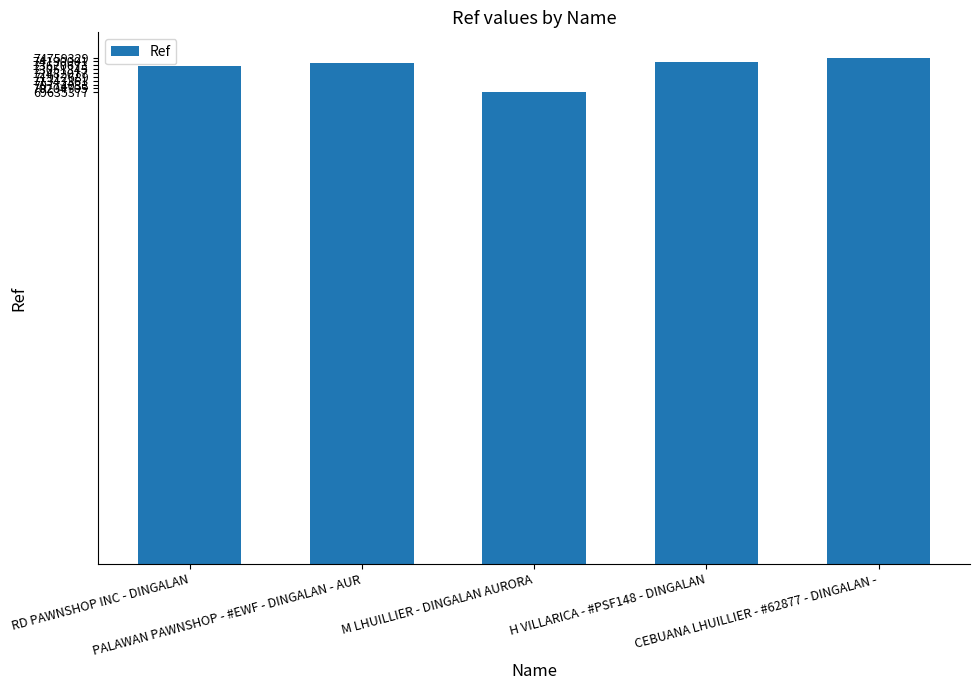

Are the bars horizontal?

No